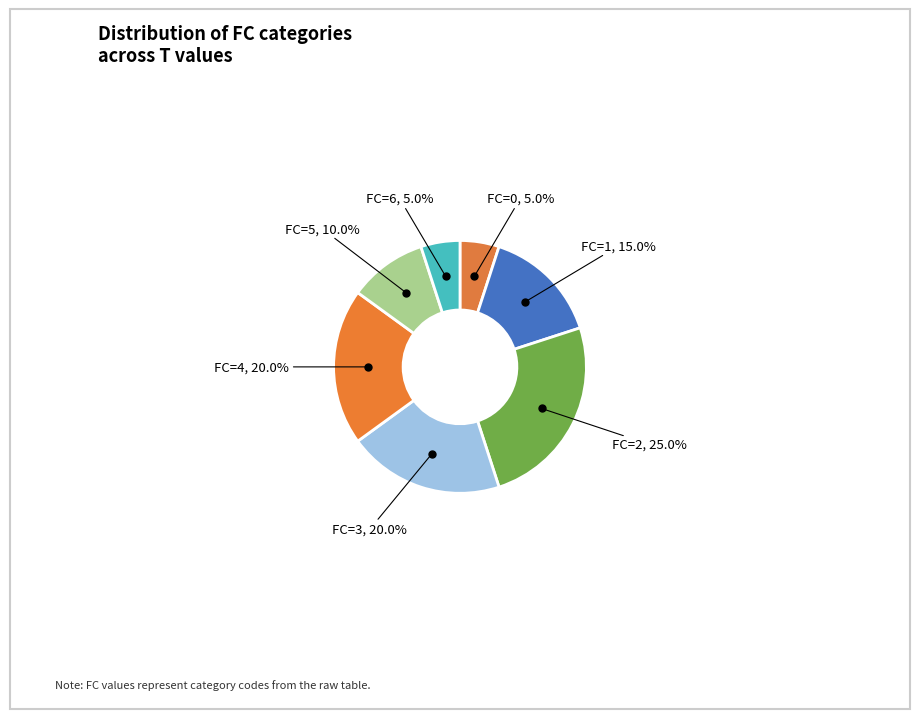

To the nearest percent, what is the difference between the largest and smallest slice percentages?

20%